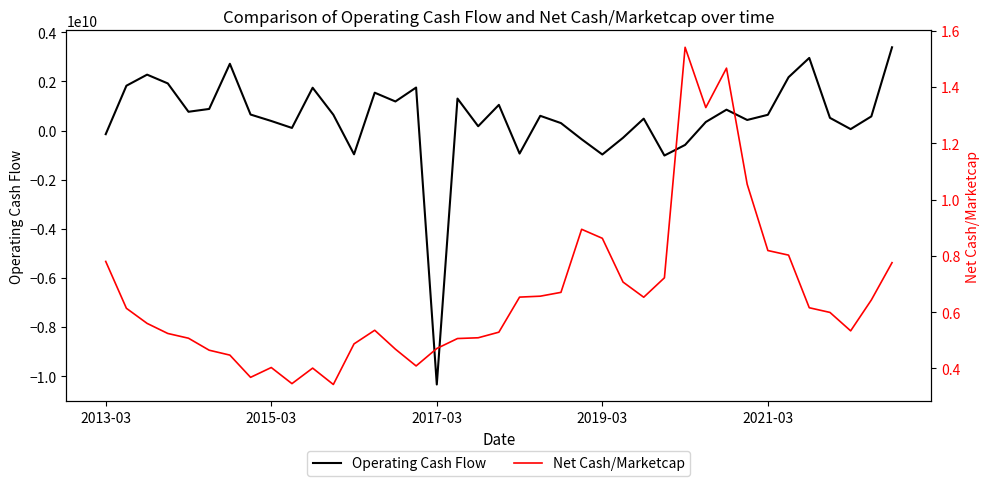

Does the chart have visible grid lines?

No